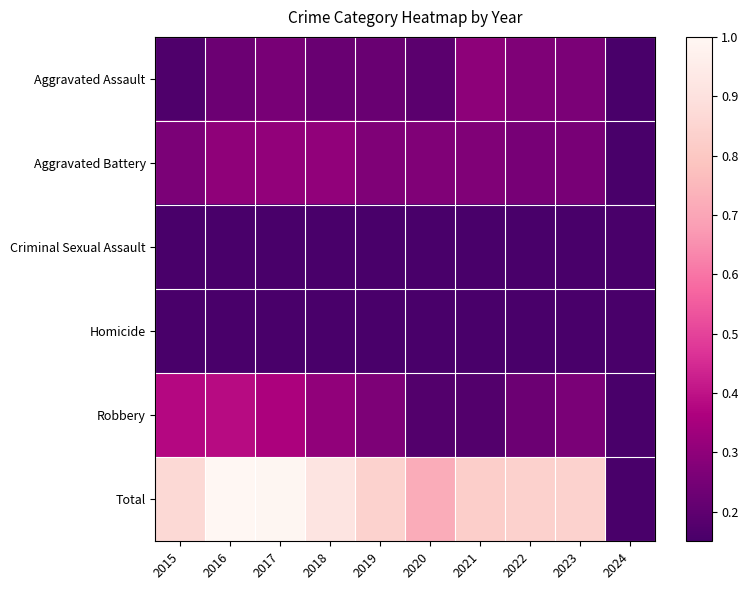

What is the maximum value shown in the chart?

1.0